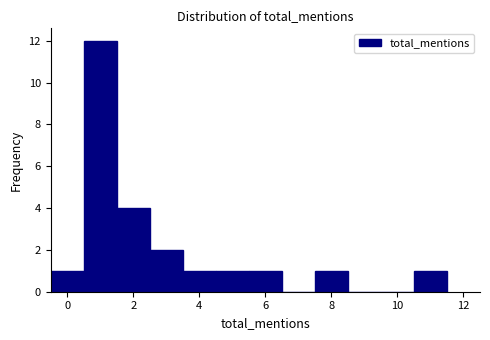

Reading left to right, transcribe this chart: for each bar, give the range it covers on the x-axis and its height. Neither the bar edges nor the heights are printed on the chart, so give them approximately, as read against the axes.

-0.5 to 0.5: 1
0.5 to 1.5: 12
1.5 to 2.5: 4
2.5 to 3.5: 2
3.5 to 4.5: 1
4.5 to 5.5: 1
5.5 to 6.5: 1
6.5 to 7.5: 0
7.5 to 8.5: 1
8.5 to 9.5: 0
9.5 to 10.5: 0
10.5 to 11.5: 1